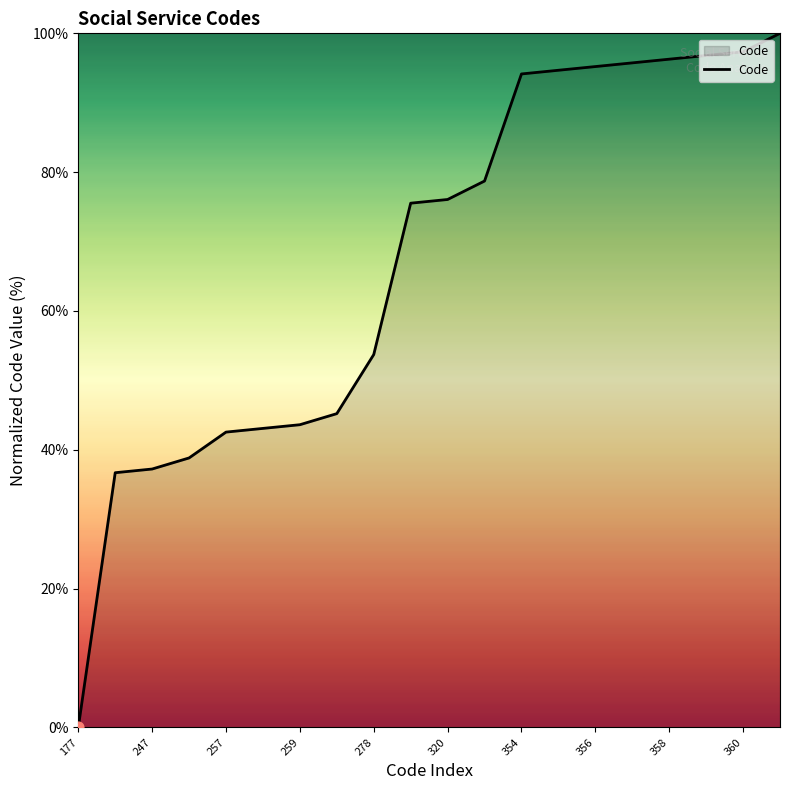

What is the difference between the maximum and minimum values?

100.0